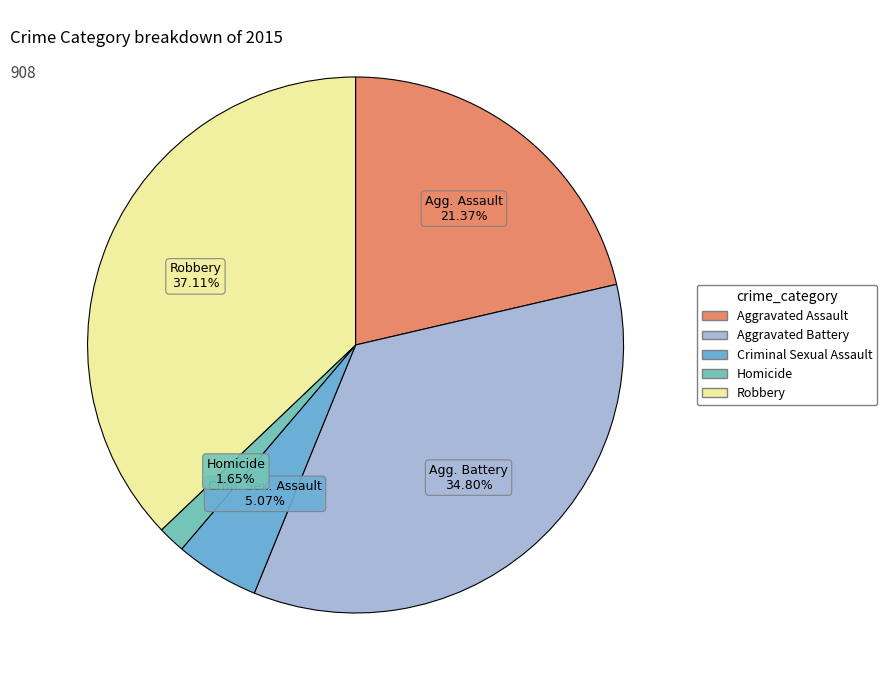

What is the smallest slice in the pie chart?

Homicide